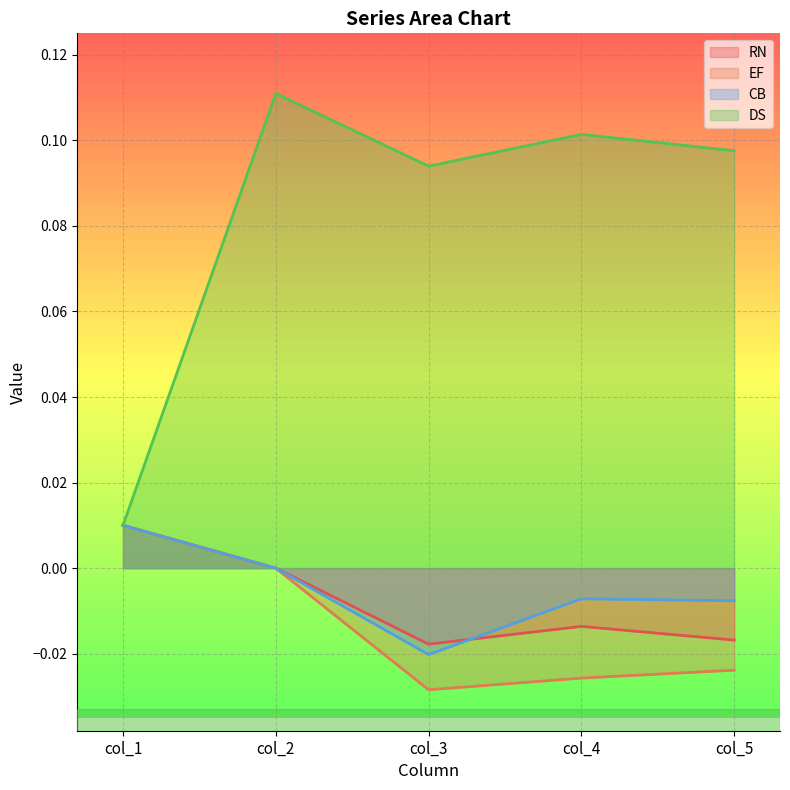

Between col_3 and col_5, which is larger?

col_5